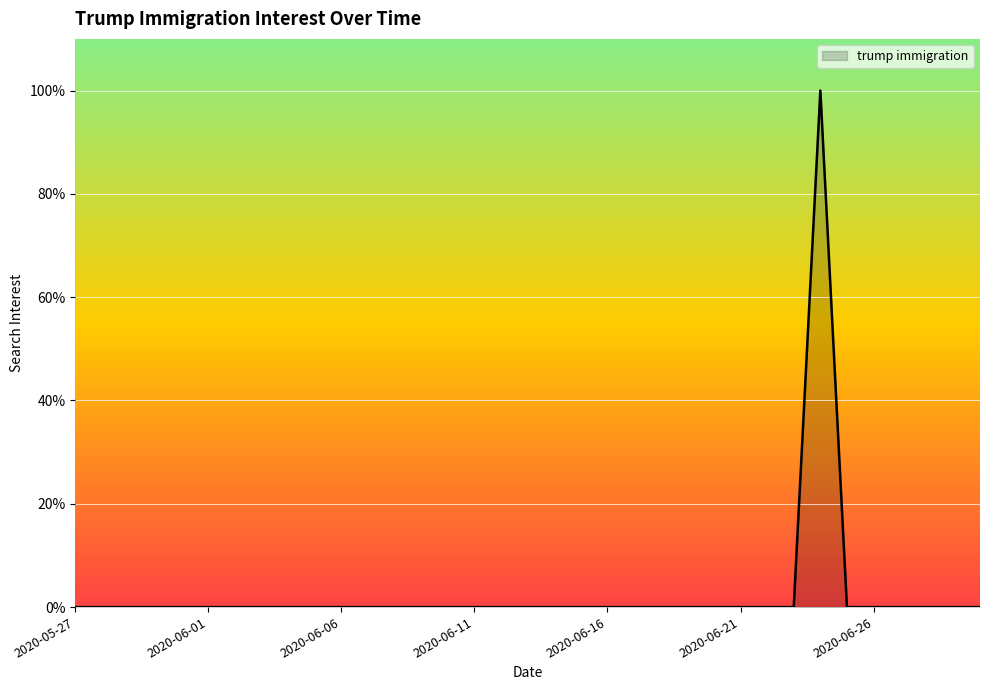

What is the difference between the maximum and second lowest values?

100